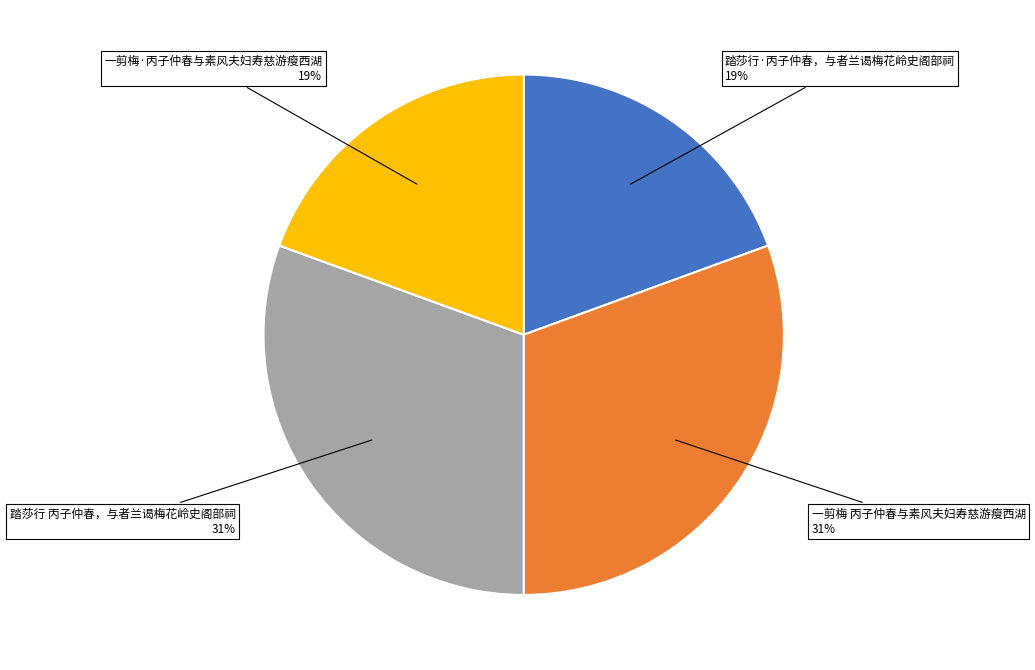

To the nearest percent, what is the average slice percentage?

25%